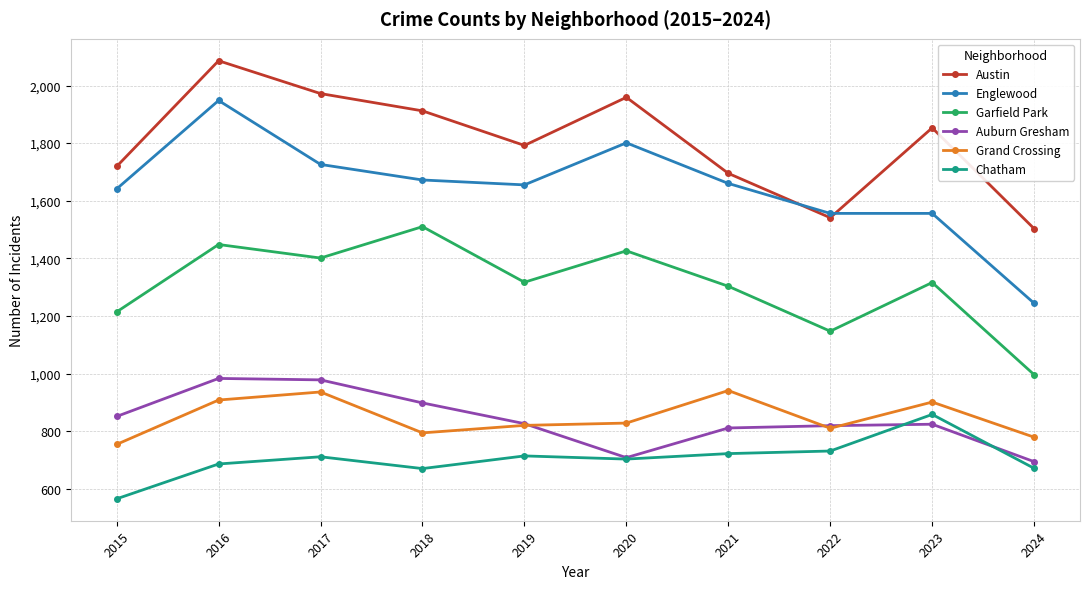

At which label does Austin reach its peak?

2016